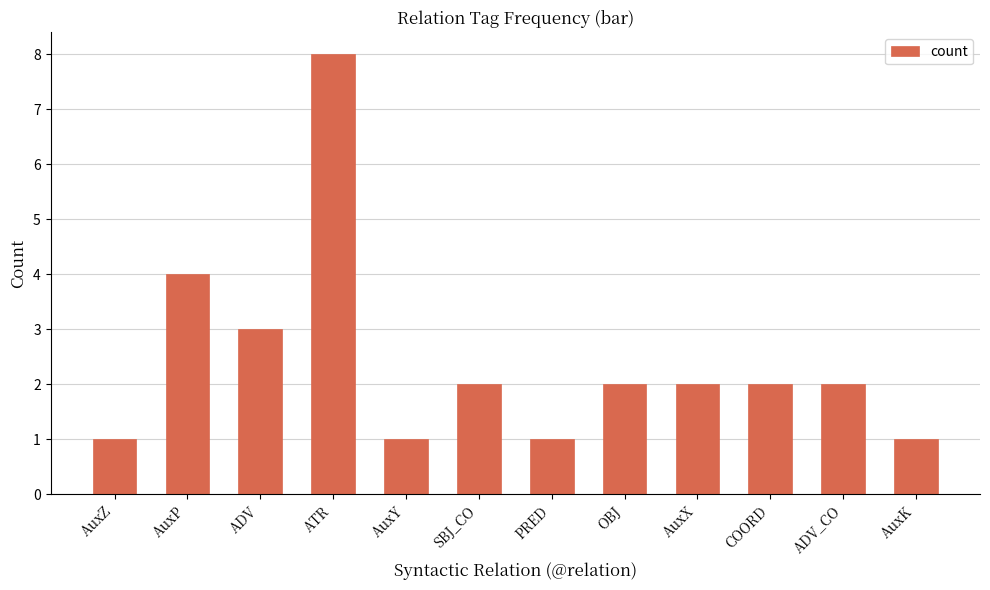

Reading left to right, list all the values displayed in this chart.

AuxZ=1	AuxP=4	ADV=3	ATR=8	AuxY=1	SBJ_CO=2	PRED=1	OBJ=2	AuxX=2	COORD=2	ADV_CO=2	AuxK=1